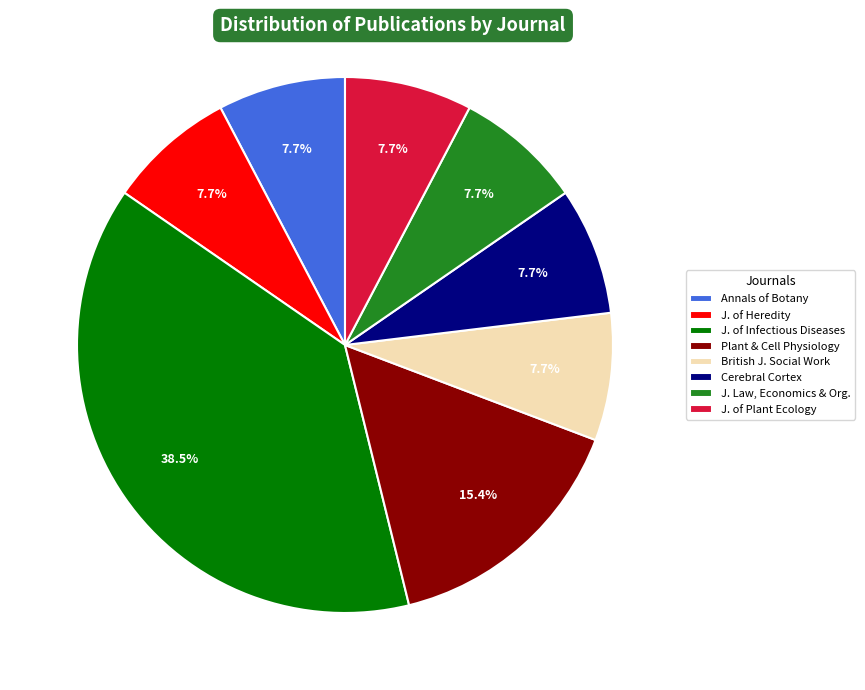

What portion of the pie excludes J. of Infectious Diseases?

61.5%